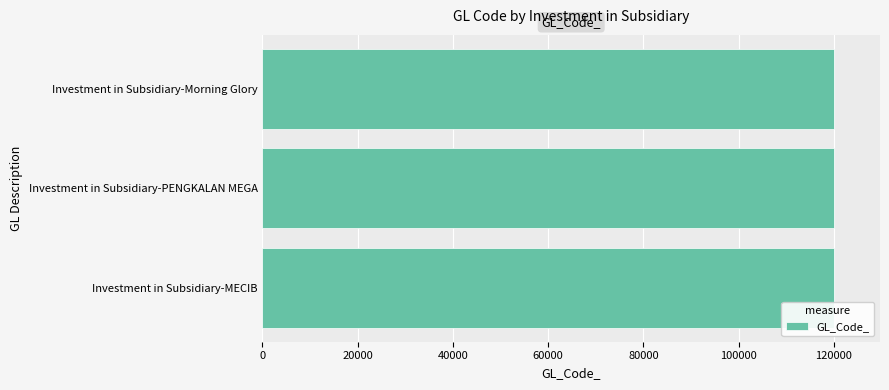

How many data points are less than 120102?

1